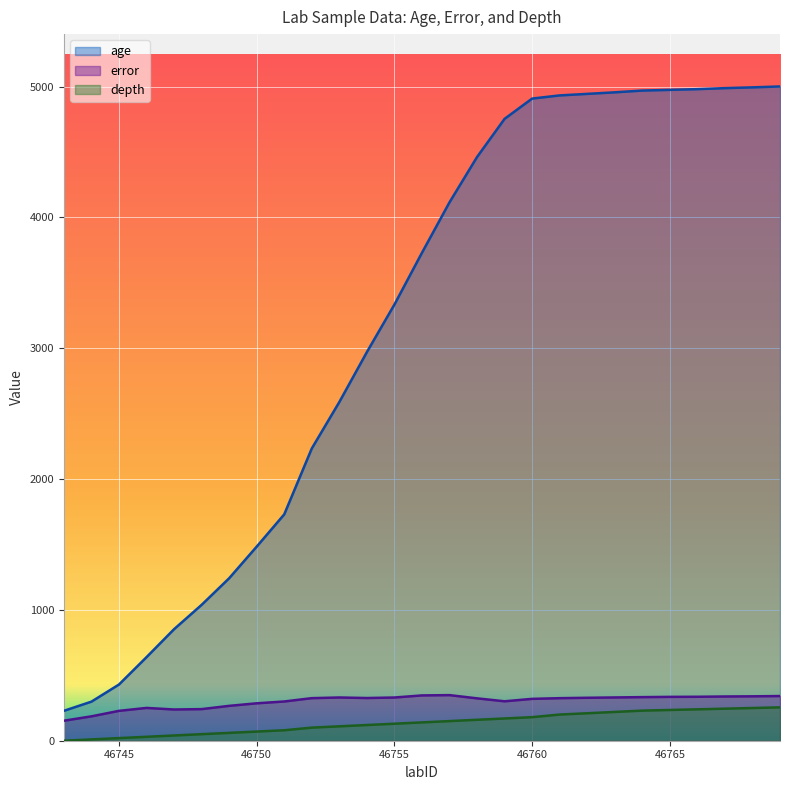

True or false: age has more than 0 interior local peaks.

False